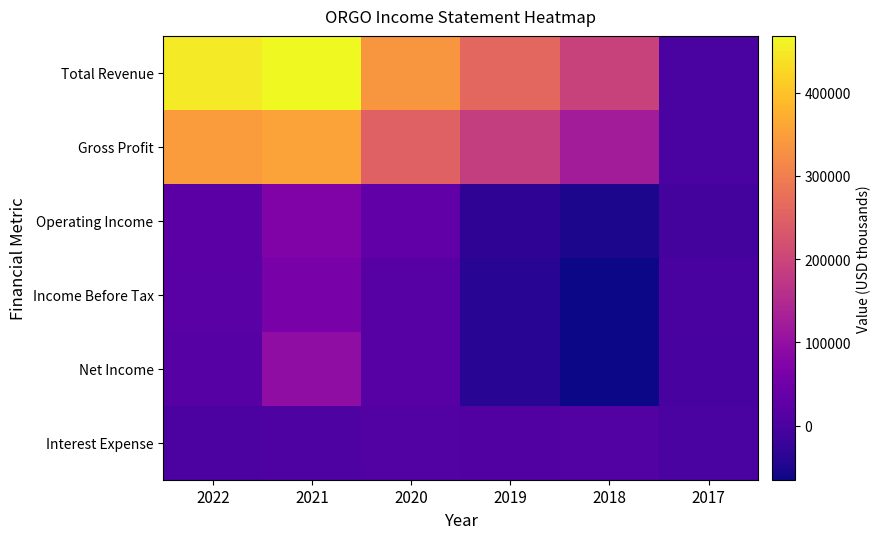

Which series has the largest range (max minus min)?

Total Revenue